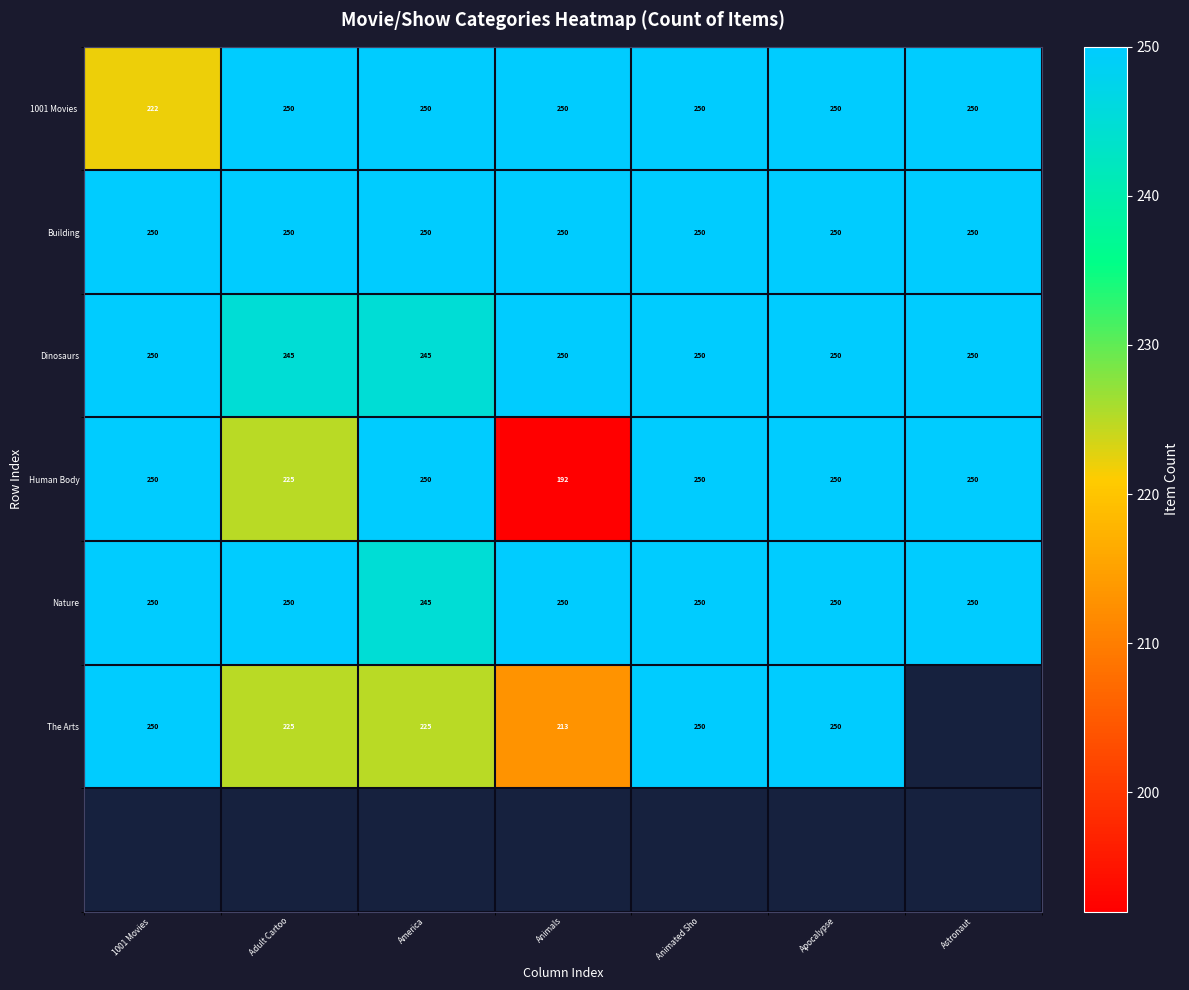

What is the smallest value displayed?

192.0